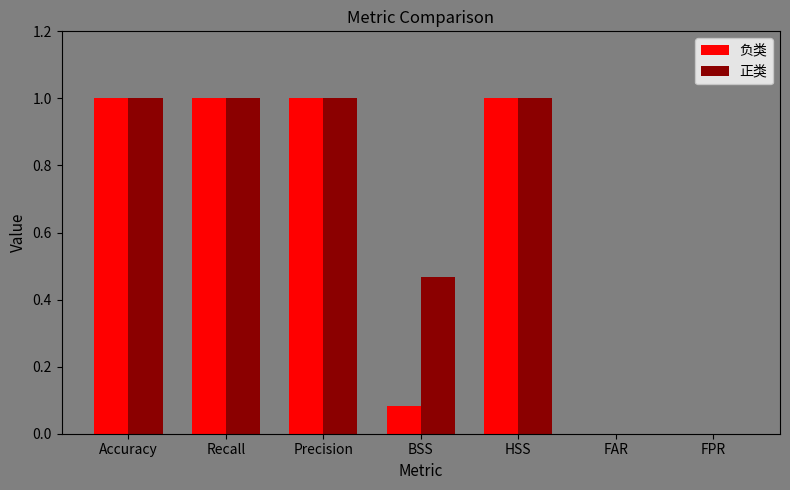

What are all the series names shown in the legend?

负类, 正类